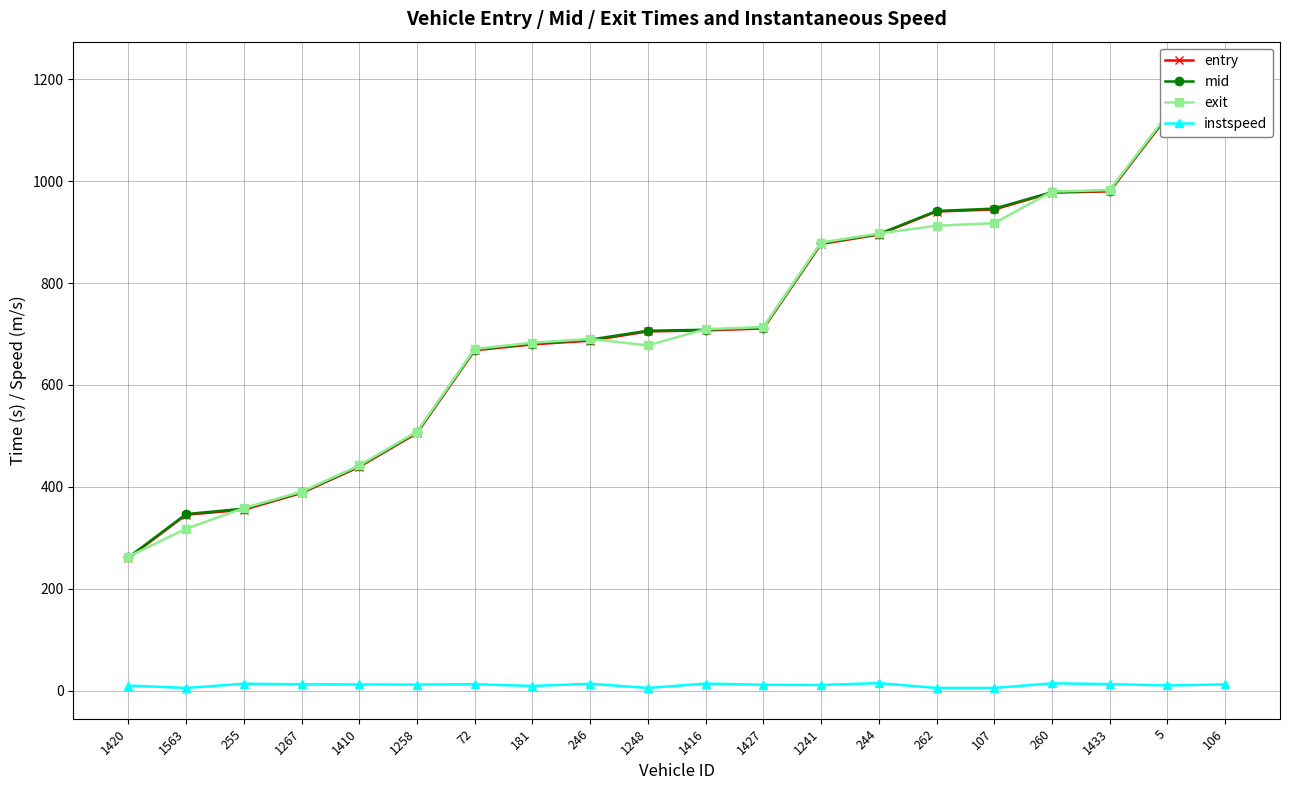

What position from the right is 1416?

10